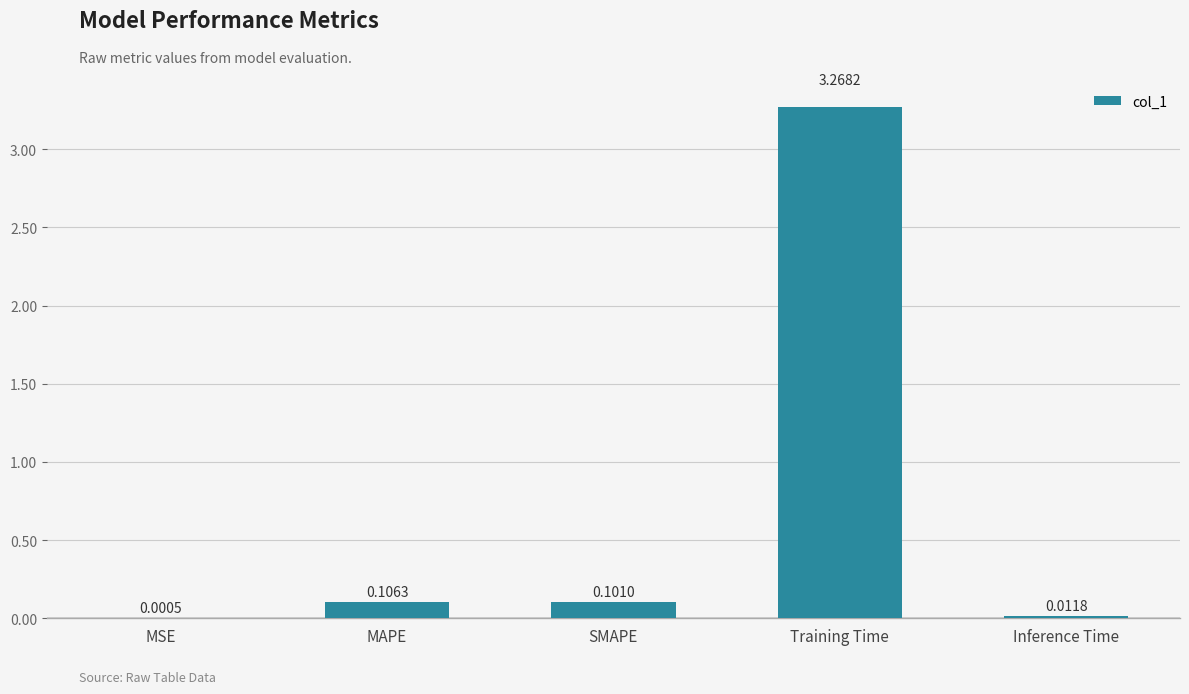

What is the sum of all values?

3.5